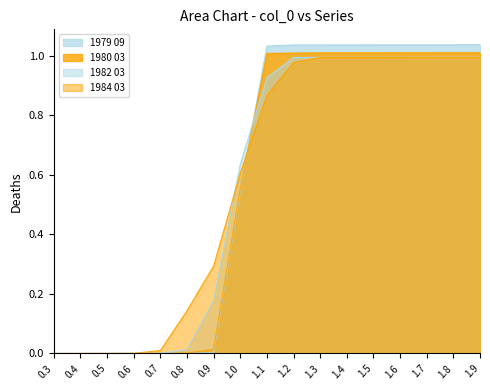

Where do 1980 03 and 1984 03 first cross each other?

1.0 and 1.1